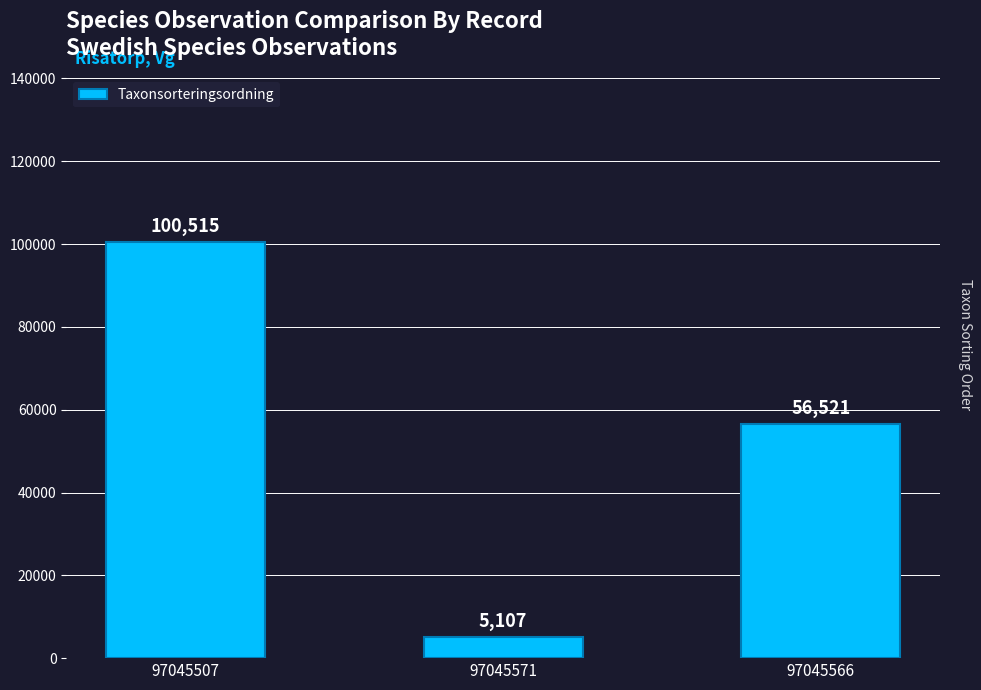

Does the chart contain any negative values?

No